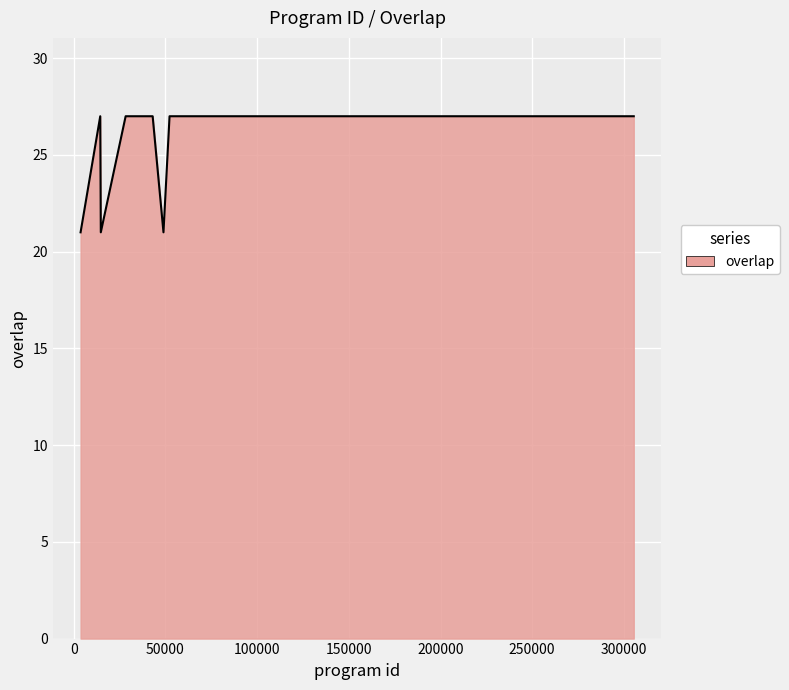

What is the smallest value displayed?

21